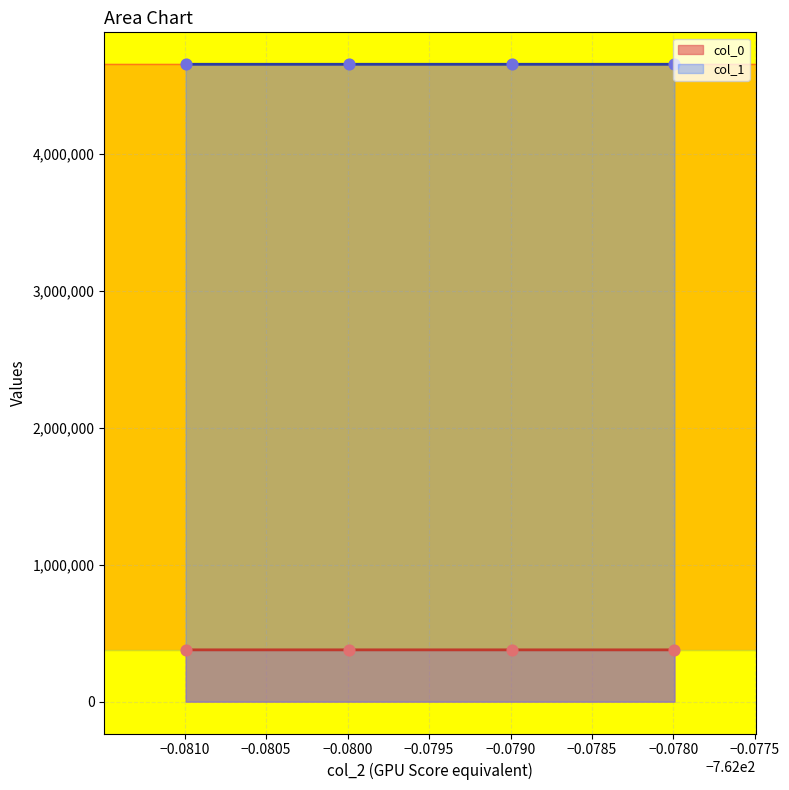

At how many categories does at least one series exceed 3344826?

4